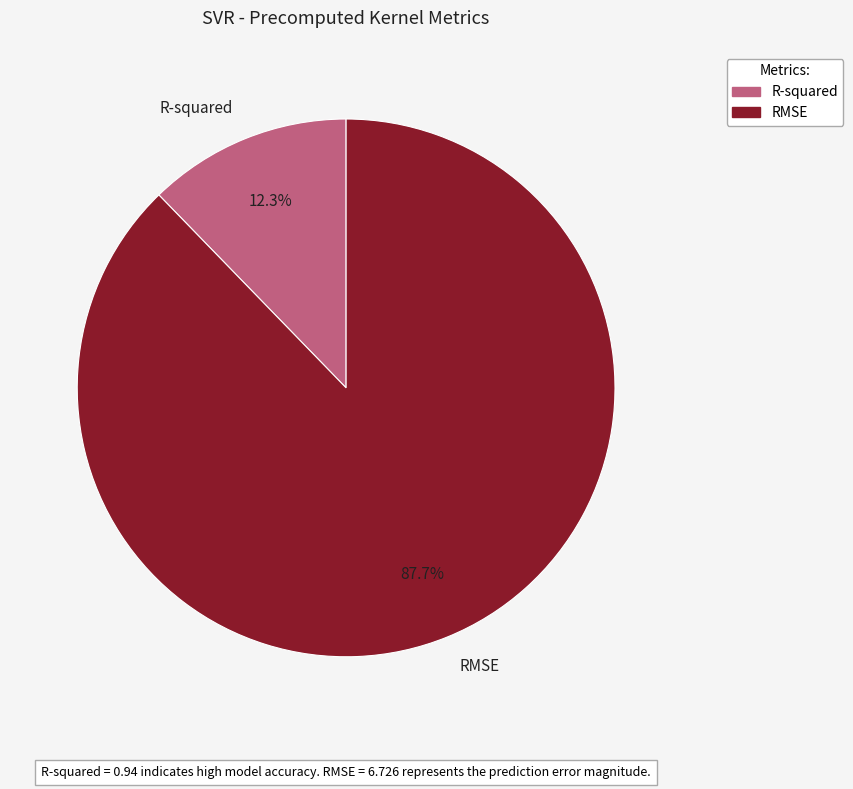

Does RMSE represent more than half of the total?

Yes